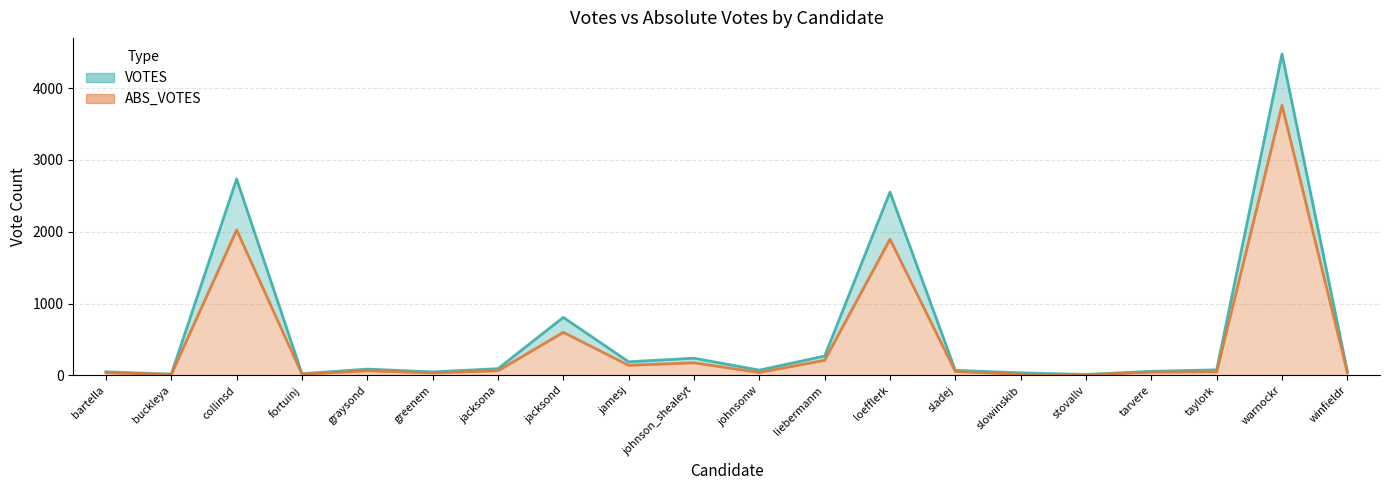

Does the chart have visible grid lines?

Yes